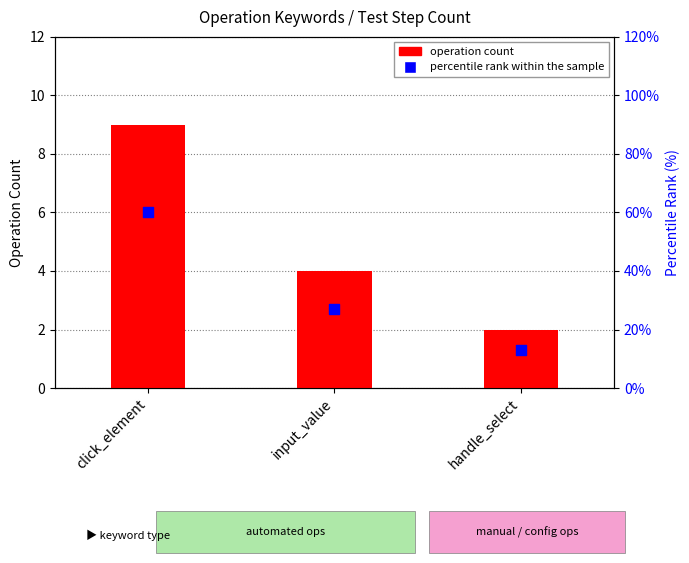

At how many categories does at least one series exceed 15?

2